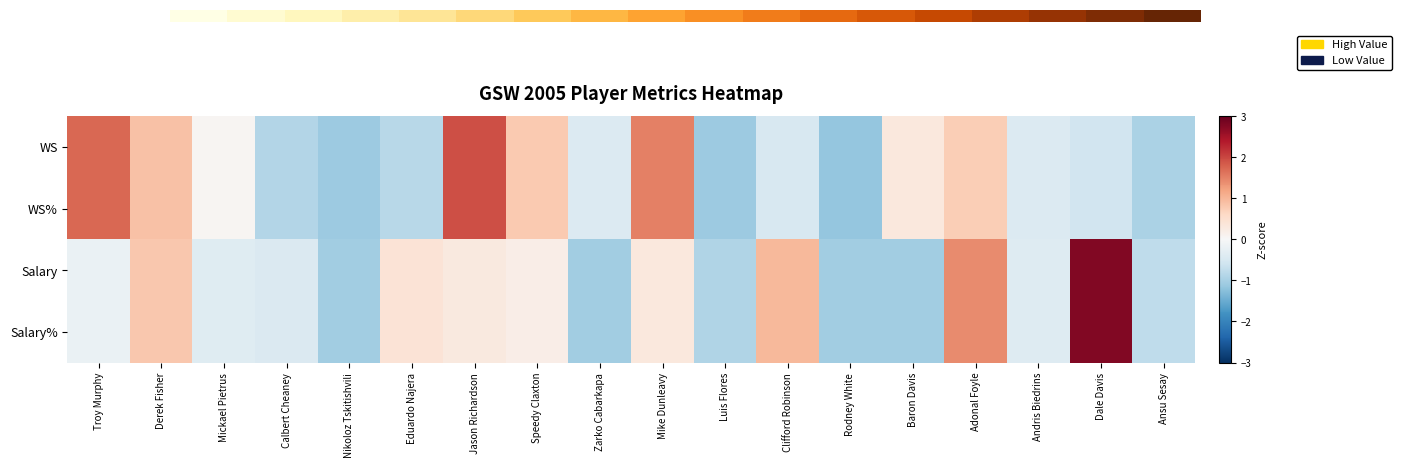

Which series has the widest spread of values?

Salary%